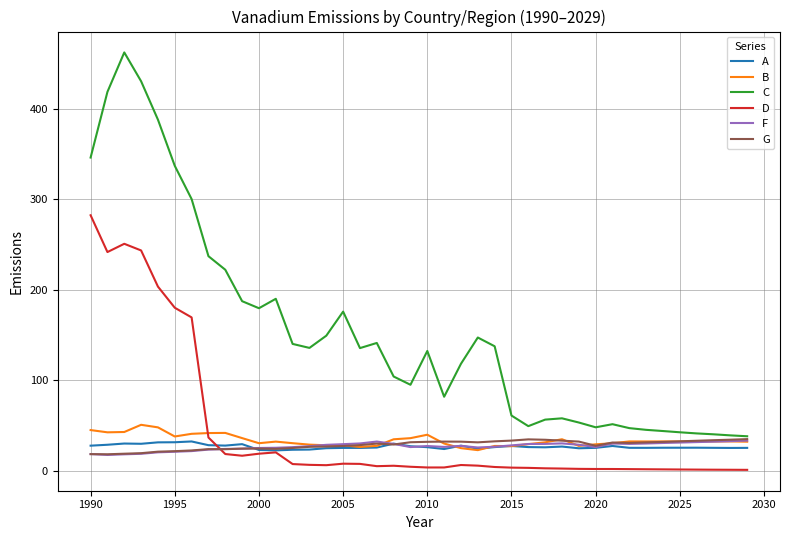

Which series has the largest total across all categories?

C